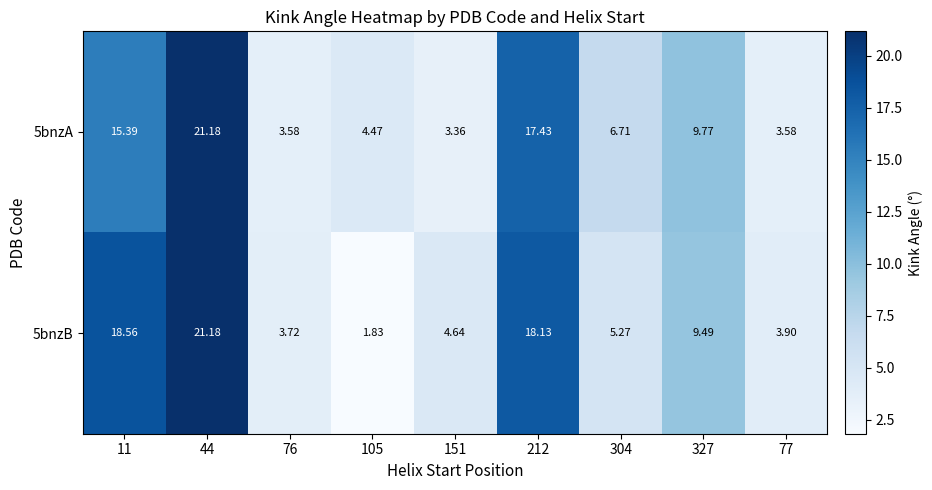

List the series in order of their overall mean, highest first.

5bnzB, 5bnzA